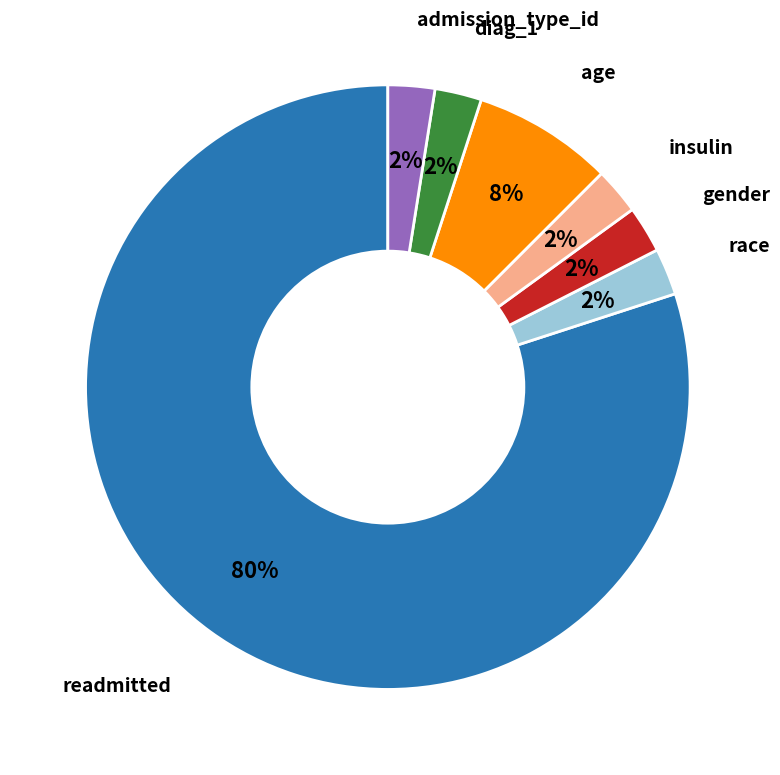

The race slice represents 2% of the pie. True or false?

True